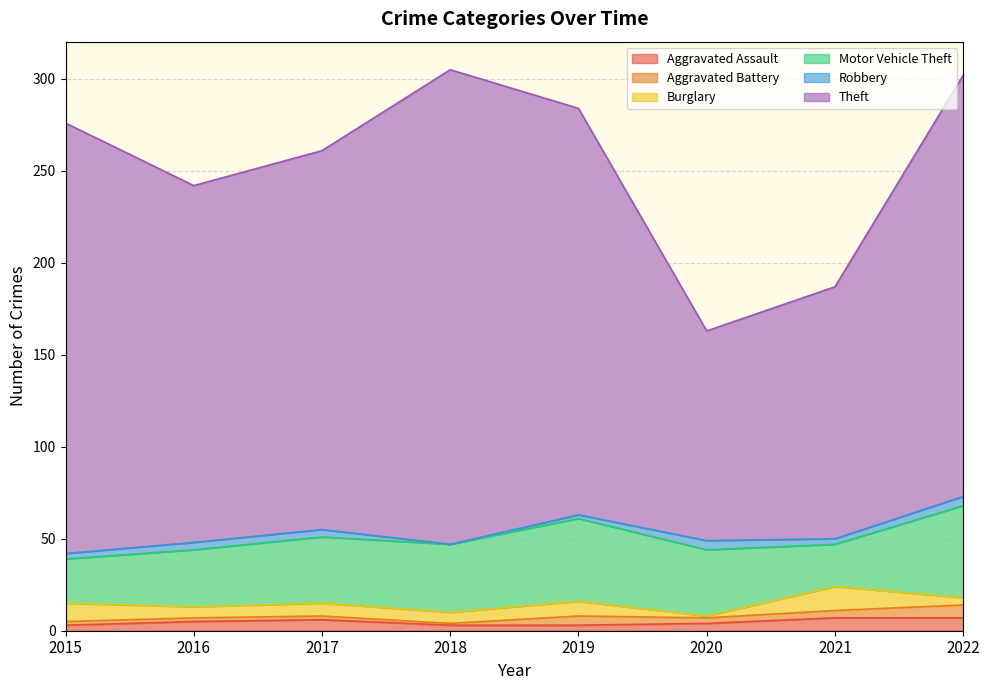

Reading right to left, transcribe all the data shown in this chart.

Aggravated Assault: 2022=7	2021=7	2020=4	2019=3	2018=3	2017=6	2016=5	2015=3
Aggravated Battery: 2022=7	2021=4	2020=3	2019=5	2018=1	2017=2	2016=2	2015=2
Burglary: 2022=4	2021=13	2020=1	2019=8	2018=6	2017=7	2016=6	2015=10
Motor Vehicle Theft: 2022=50	2021=23	2020=36	2019=45	2018=37	2017=36	2016=31	2015=24
Robbery: 2022=5	2021=3	2020=5	2019=2	2018=0	2017=4	2016=4	2015=3
Theft: 2022=229	2021=137	2020=114	2019=221	2018=258	2017=206	2016=194	2015=234